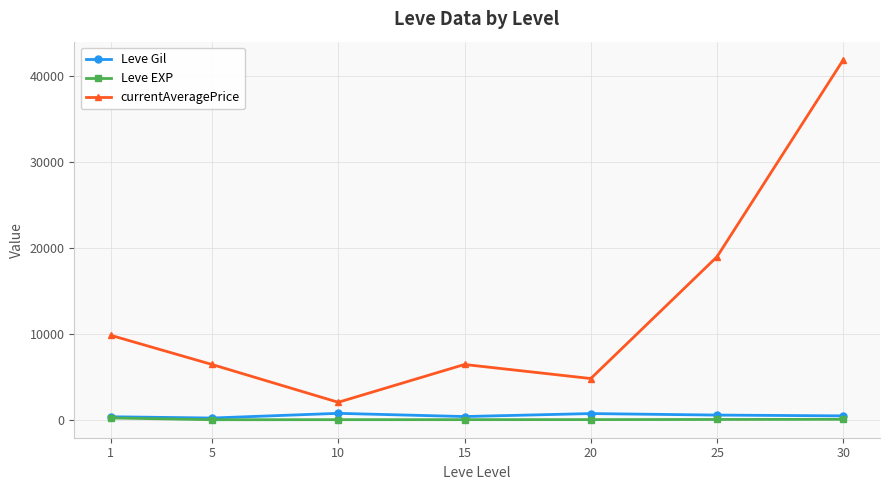

At how many categories does at least one series exceed 1230?

7